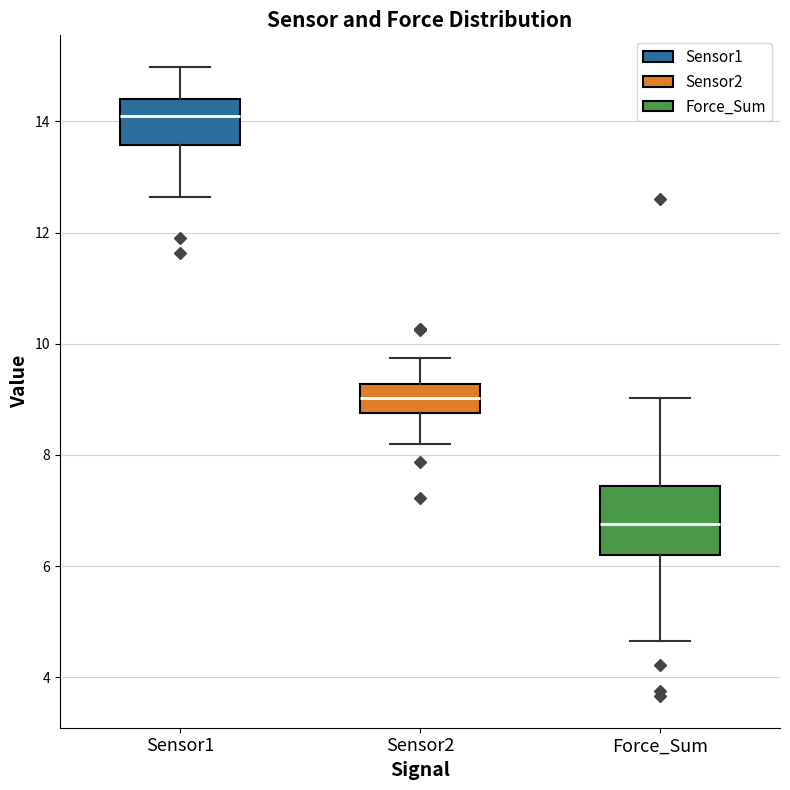

Which box has the highest median line?

Sensor1